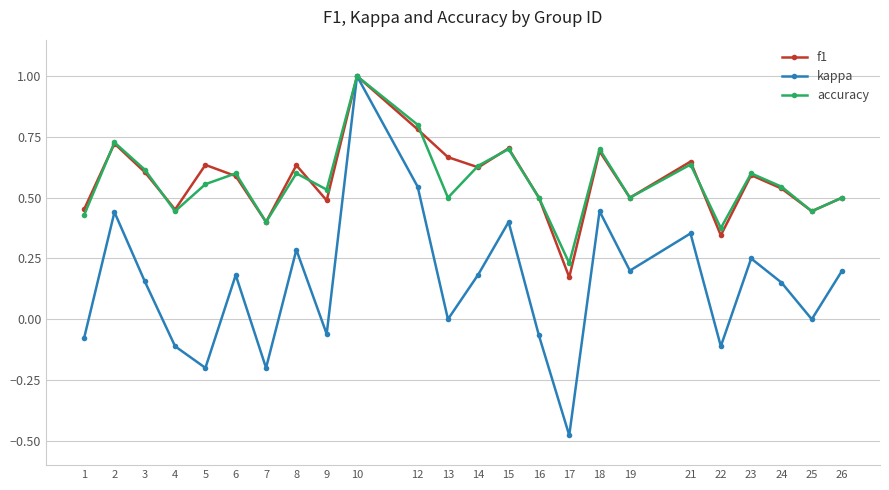

What are all the series names shown in the legend?

f1, kappa, accuracy